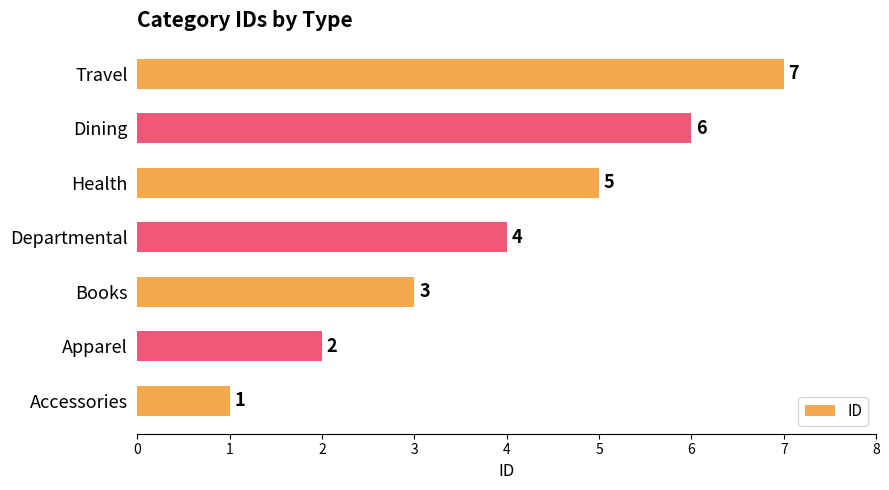

Are the bars horizontal?

Yes